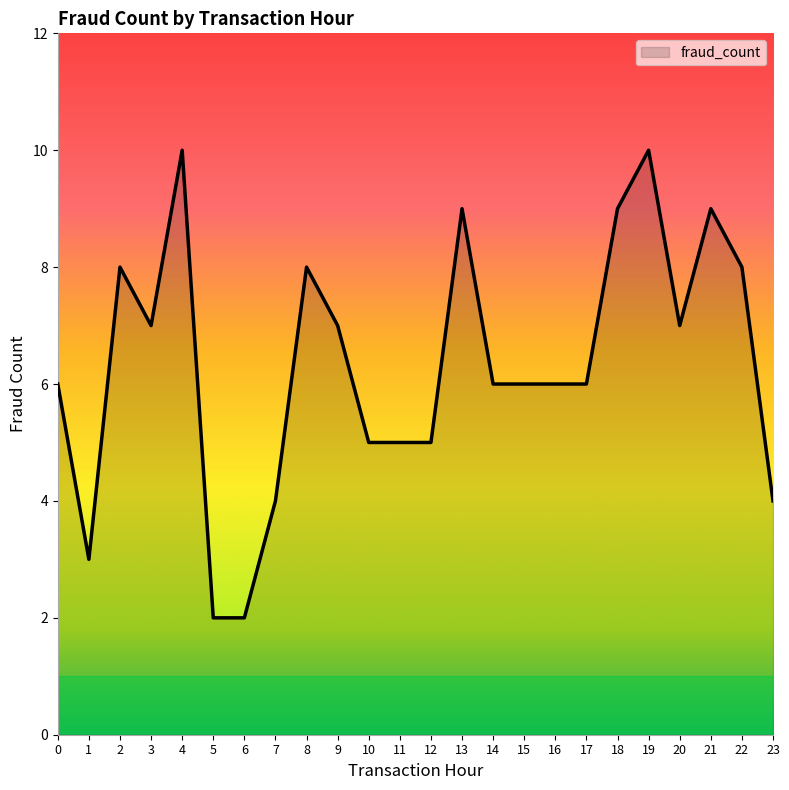

At which category does the data reach its first local valley?

1